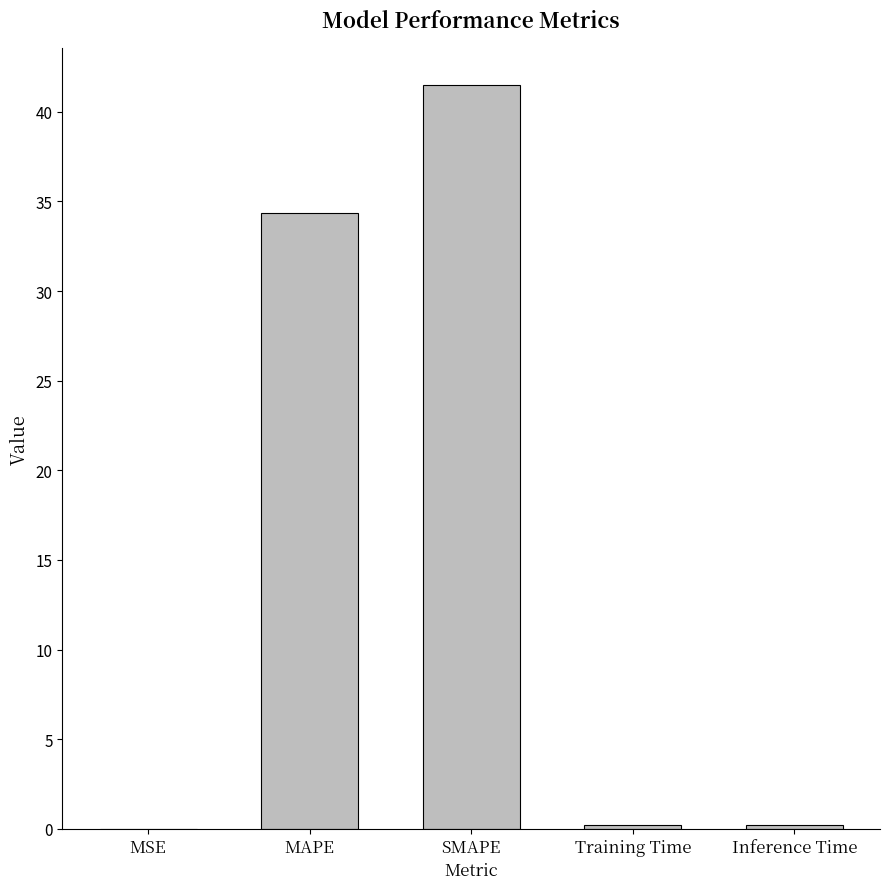

What is the approximate value at SMAPE?

41.5